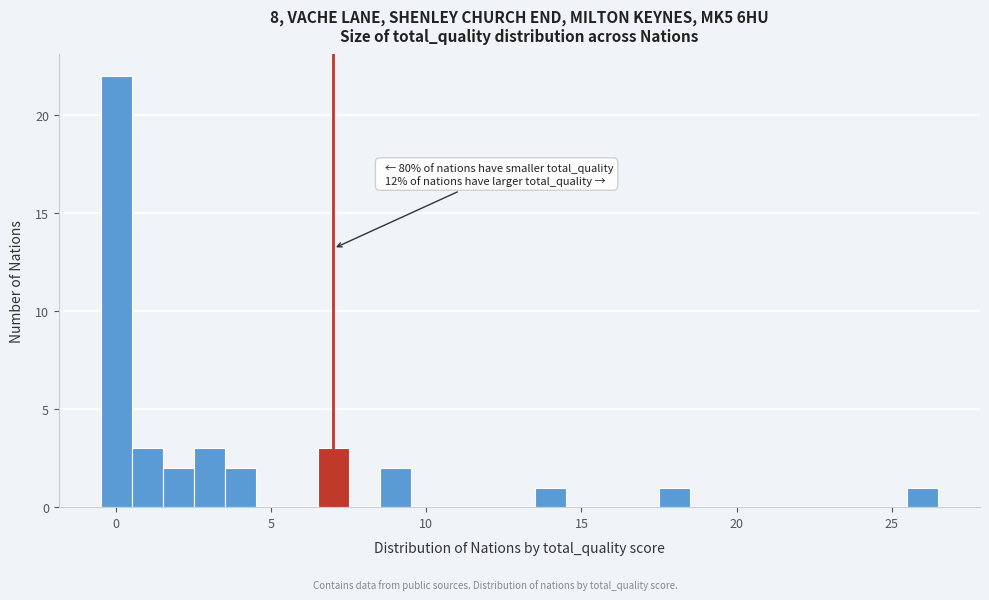

Read against the x-axis, roughly where is the centre of the tallest bar?

0.0